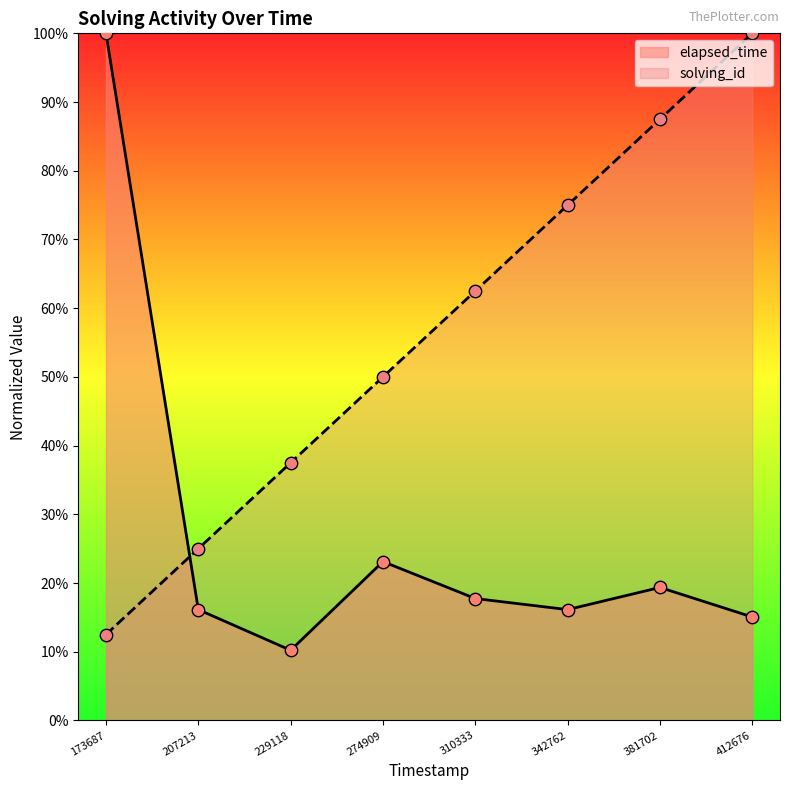

Which series has the widest spread of Y values?

elapsed_time